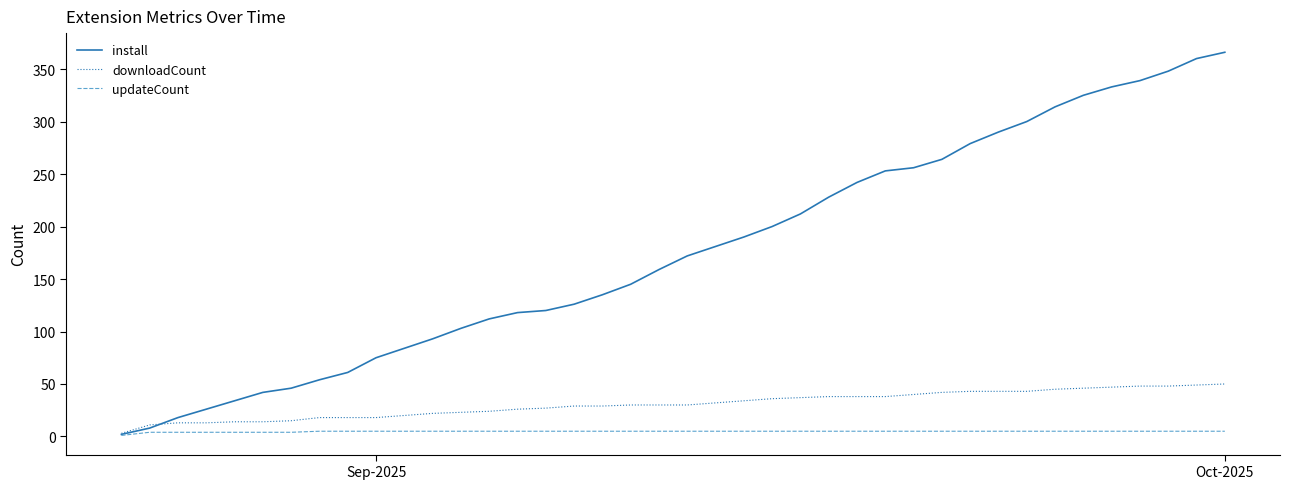

What is the lowest value of the install series?

2